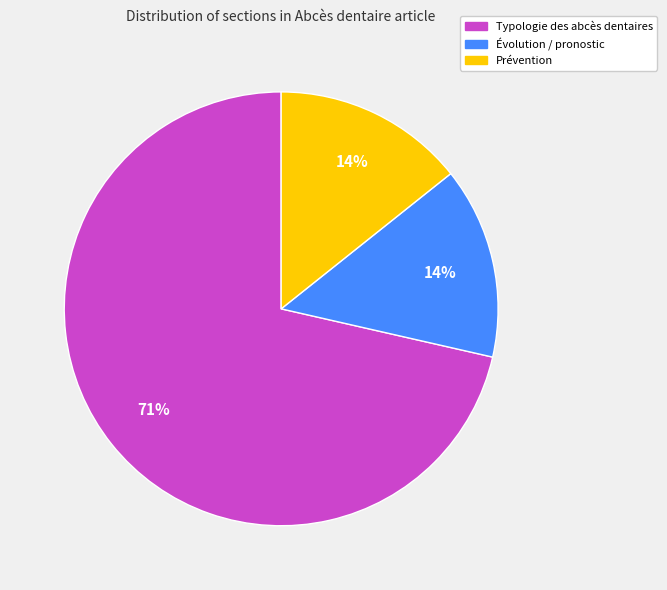

Which slice is the largest?

Typologie des abcès dentaires